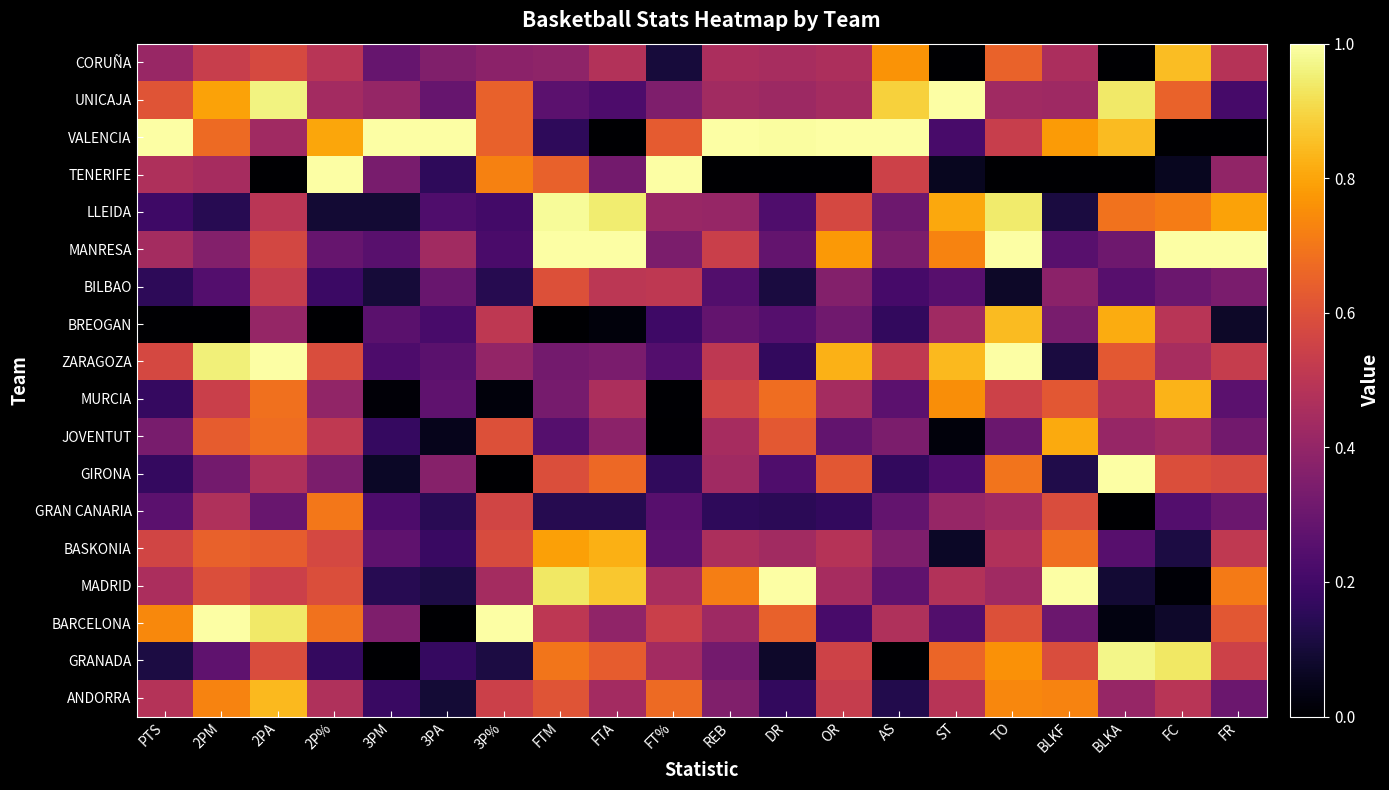

Reading left to right, transcribe all the data shown in this chart.

CORUÑA: PTS=0.4	2PM=0.5	2PA=0.6	2P%=0.5	3PM=0.3	3PA=0.4	3P%=0.4	FTM=0.4	FTA=0.5	FT%=0.1	REB=0.5	DR=0.5	OR=0.5	AS=0.8	ST=0.0	TO=0.6	BLKF=0.5	BLKA=0.0	FC=0.9	FR=0.5
UNICAJA: PTS=0.6	2PM=0.8	2PA=1.0	2P%=0.4	3PM=0.4	3PA=0.3	3P%=0.6	FTM=0.3	FTA=0.2	FT%=0.3	REB=0.4	DR=0.4	OR=0.4	AS=0.9	ST=1.0	TO=0.4	BLKF=0.4	BLKA=0.9	FC=0.6	FR=0.2
VALENCIA: PTS=1.0	2PM=0.7	2PA=0.4	2P%=0.8	3PM=1.0	3PA=1.0	3P%=0.6	FTM=0.2	FTA=0.0	FT%=0.6	REB=1.0	DR=1.0	OR=1.0	AS=1.0	ST=0.2	TO=0.5	BLKF=0.8	BLKA=0.8	FC=0.0	FR=0.0
TENERIFE: PTS=0.5	2PM=0.4	2PA=0.0	2P%=1.0	3PM=0.3	3PA=0.2	3P%=0.7	FTM=0.6	FTA=0.3	FT%=1.0	REB=0.0	DR=0.0	OR=0.0	AS=0.5	ST=0.1	TO=0.0	BLKF=0.0	BLKA=0.0	FC=0.1	FR=0.4
LLEIDA: PTS=0.2	2PM=0.1	2PA=0.5	2P%=0.1	3PM=0.1	3PA=0.2	3P%=0.2	FTM=1.0	FTA=0.9	FT%=0.4	REB=0.4	DR=0.2	OR=0.6	AS=0.3	ST=0.8	TO=0.9	BLKF=0.1	BLKA=0.7	FC=0.7	FR=0.8
MANRESA: PTS=0.4	2PM=0.4	2PA=0.6	2P%=0.3	3PM=0.3	3PA=0.4	3P%=0.2	FTM=1.0	FTA=1.0	FT%=0.3	REB=0.5	DR=0.3	OR=0.8	AS=0.3	ST=0.7	TO=1.0	BLKF=0.3	BLKA=0.3	FC=1.0	FR=1.0
BILBAO: PTS=0.2	2PM=0.2	2PA=0.5	2P%=0.2	3PM=0.1	3PA=0.3	3P%=0.1	FTM=0.6	FTA=0.5	FT%=0.5	REB=0.2	DR=0.1	OR=0.4	AS=0.2	ST=0.3	TO=0.1	BLKF=0.4	BLKA=0.3	FC=0.3	FR=0.3
BREOGAN: PTS=0.0	2PM=0.0	2PA=0.4	2P%=0.0	3PM=0.3	3PA=0.2	3P%=0.5	FTM=0.0	FTA=0.0	FT%=0.2	REB=0.3	DR=0.2	OR=0.3	AS=0.2	ST=0.4	TO=0.8	BLKF=0.3	BLKA=0.8	FC=0.5	FR=0.1
ZARAGOZA: PTS=0.6	2PM=1.0	2PA=1.0	2P%=0.6	3PM=0.2	3PA=0.3	3P%=0.4	FTM=0.3	FTA=0.3	FT%=0.2	REB=0.5	DR=0.2	OR=0.8	AS=0.5	ST=0.8	TO=1.0	BLKF=0.1	BLKA=0.6	FC=0.5	FR=0.5
MURCIA: PTS=0.2	2PM=0.5	2PA=0.7	2P%=0.4	3PM=0.0	3PA=0.3	3P%=0.0	FTM=0.3	FTA=0.5	FT%=0.0	REB=0.6	DR=0.7	OR=0.4	AS=0.3	ST=0.8	TO=0.5	BLKF=0.6	BLKA=0.5	FC=0.8	FR=0.3
JOVENTUT: PTS=0.3	2PM=0.6	2PA=0.7	2P%=0.5	3PM=0.2	3PA=0.1	3P%=0.6	FTM=0.2	FTA=0.4	FT%=0.0	REB=0.4	DR=0.6	OR=0.3	AS=0.3	ST=0.0	TO=0.3	BLKF=0.8	BLKA=0.4	FC=0.4	FR=0.3
GIRONA: PTS=0.2	2PM=0.3	2PA=0.5	2P%=0.3	3PM=0.1	3PA=0.4	3P%=0.0	FTM=0.6	FTA=0.7	FT%=0.2	REB=0.4	DR=0.2	OR=0.6	AS=0.2	ST=0.2	TO=0.7	BLKF=0.1	BLKA=1.0	FC=0.6	FR=0.6
GRAN CANARIA: PTS=0.3	2PM=0.5	2PA=0.3	2P%=0.7	3PM=0.2	3PA=0.1	3P%=0.6	FTM=0.1	FTA=0.1	FT%=0.3	REB=0.2	DR=0.2	OR=0.2	AS=0.3	ST=0.4	TO=0.4	BLKF=0.6	BLKA=0.0	FC=0.2	FR=0.3
BASKONIA: PTS=0.6	2PM=0.6	2PA=0.6	2P%=0.6	3PM=0.3	3PA=0.2	3P%=0.6	FTM=0.8	FTA=0.8	FT%=0.3	REB=0.5	DR=0.4	OR=0.5	AS=0.3	ST=0.1	TO=0.5	BLKF=0.7	BLKA=0.3	FC=0.1	FR=0.5
MADRID: PTS=0.5	2PM=0.6	2PA=0.5	2P%=0.6	3PM=0.1	3PA=0.1	3P%=0.4	FTM=0.9	FTA=0.9	FT%=0.5	REB=0.7	DR=1.0	OR=0.4	AS=0.3	ST=0.5	TO=0.4	BLKF=1.0	BLKA=0.1	FC=0.0	FR=0.7
BARCELONA: PTS=0.7	2PM=1.0	2PA=0.9	2P%=0.7	3PM=0.3	3PA=0.0	3P%=1.0	FTM=0.5	FTA=0.4	FT%=0.5	REB=0.4	DR=0.6	OR=0.2	AS=0.5	ST=0.2	TO=0.6	BLKF=0.3	BLKA=0.0	FC=0.1	FR=0.6
GRANADA: PTS=0.1	2PM=0.3	2PA=0.6	2P%=0.2	3PM=0.0	3PA=0.2	3P%=0.1	FTM=0.7	FTA=0.6	FT%=0.4	REB=0.3	DR=0.1	OR=0.6	AS=0.0	ST=0.7	TO=0.8	BLKF=0.6	BLKA=1.0	FC=0.9	FR=0.5
ANDORRA: PTS=0.5	2PM=0.7	2PA=0.8	2P%=0.5	3PM=0.2	3PA=0.1	3P%=0.5	FTM=0.6	FTA=0.4	FT%=0.7	REB=0.4	DR=0.2	OR=0.5	AS=0.1	ST=0.5	TO=0.7	BLKF=0.7	BLKA=0.4	FC=0.5	FR=0.3